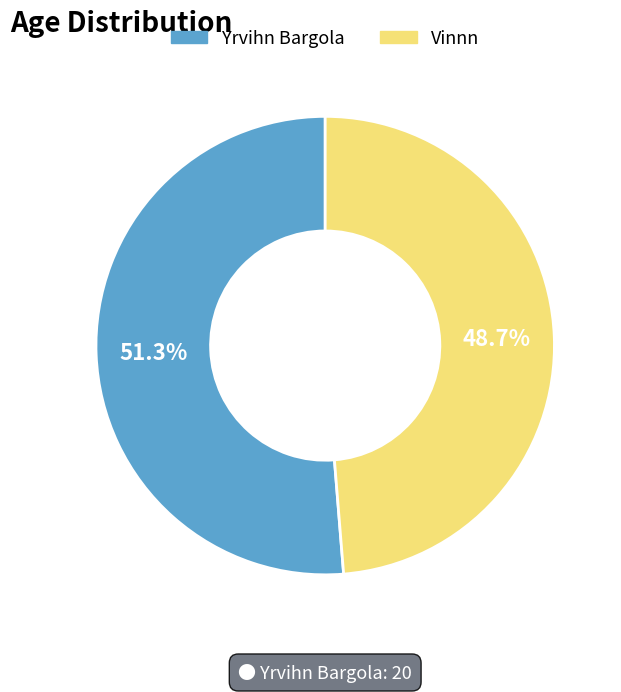

Combined, do Vinnn and Yrvihn Bargola account for over 50%?

Yes